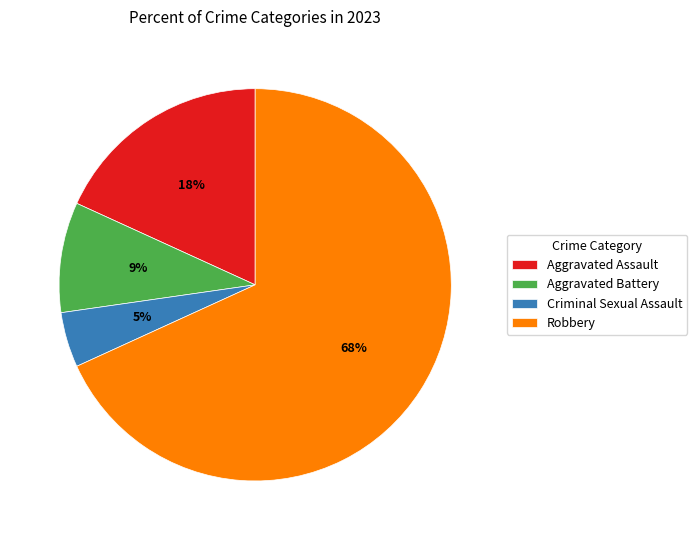

Combined, do Aggravated Assault and Criminal Sexual Assault account for over 50%?

No